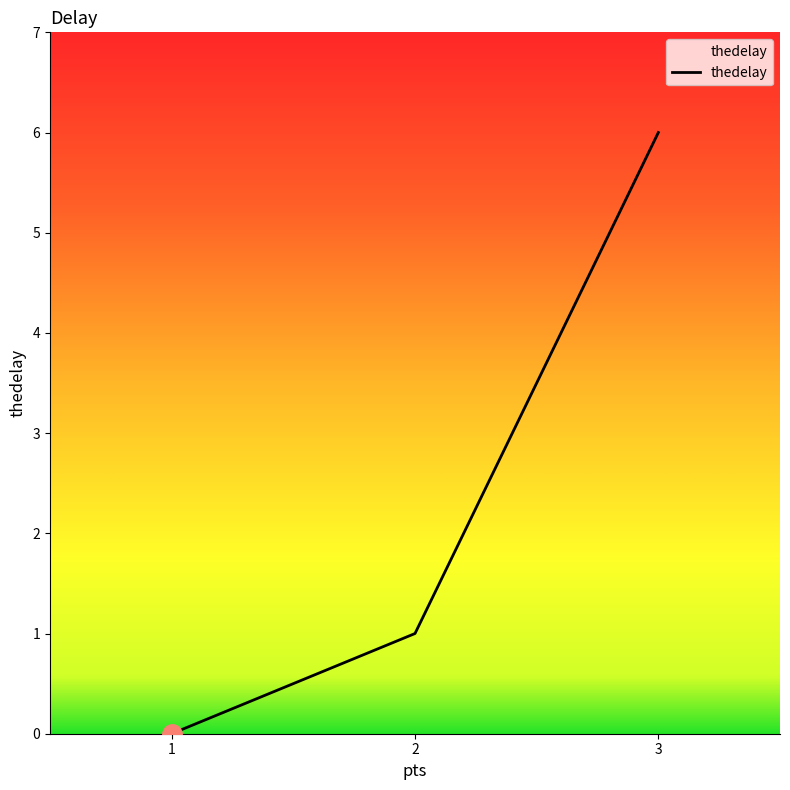

What is the sum of the values at 1 and 2?

1